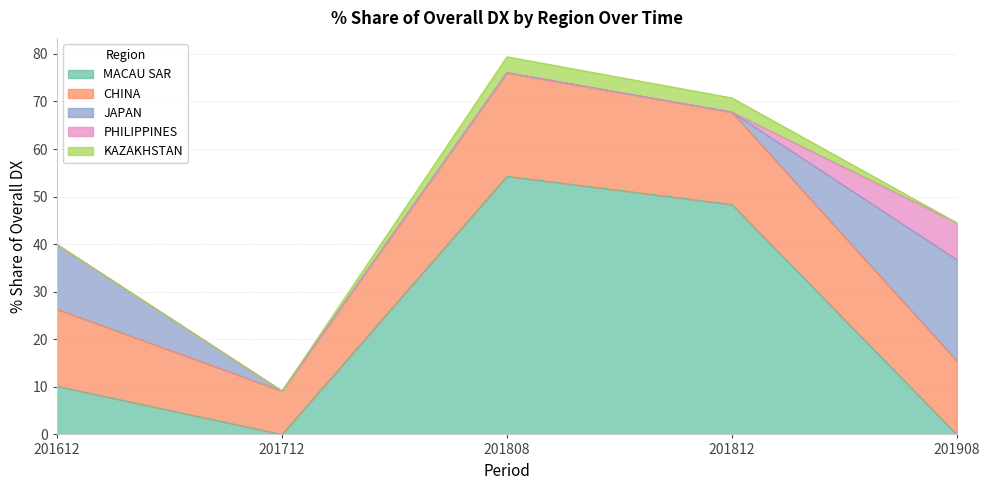

At which label does 201812_% Share reach its peak?

MACAU SAR